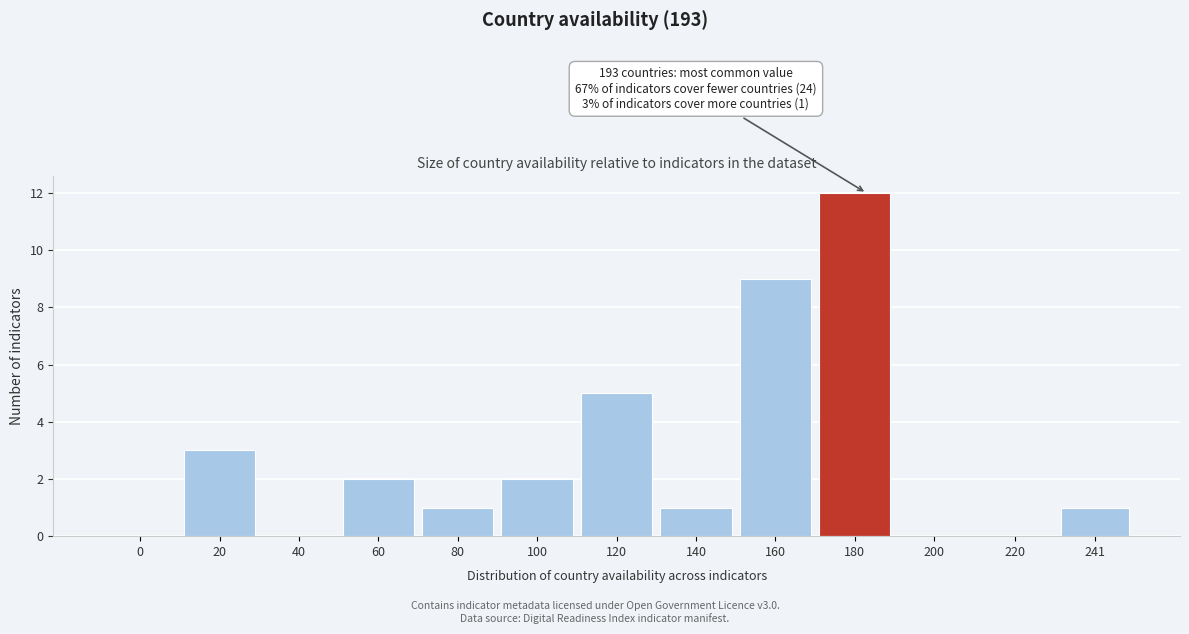

Reading right to left, list all the values displayed in this chart.

241=1	220=0	200=0	180=12	160=9	140=1	120=5	100=2	80=1	60=2	40=0	20=3	0=0